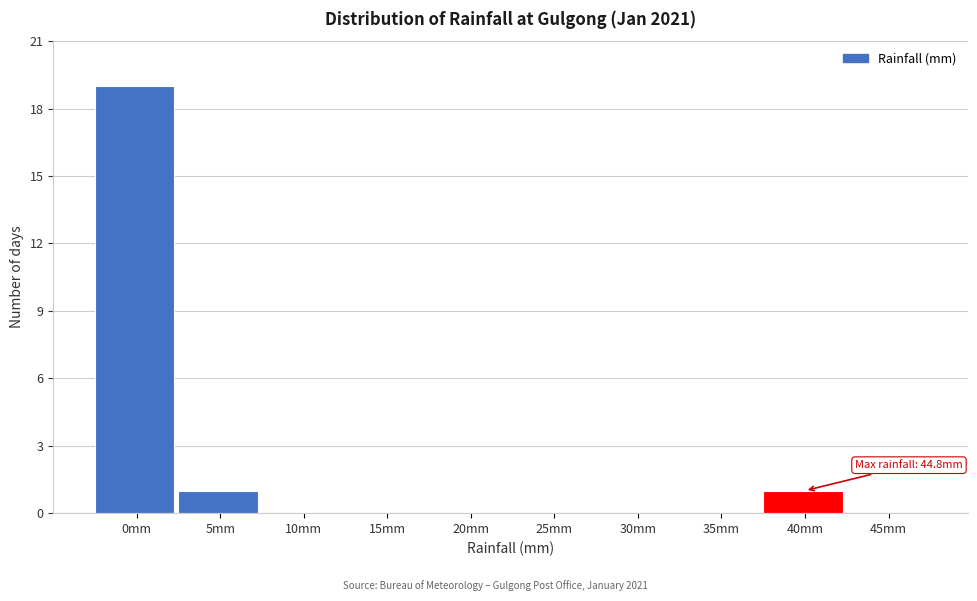

Reading left to right, what are all the values shown in this chart?

0mm=19	5mm=1	10mm=0	15mm=0	20mm=0	25mm=0	30mm=0	35mm=0	40mm=1	45mm=0